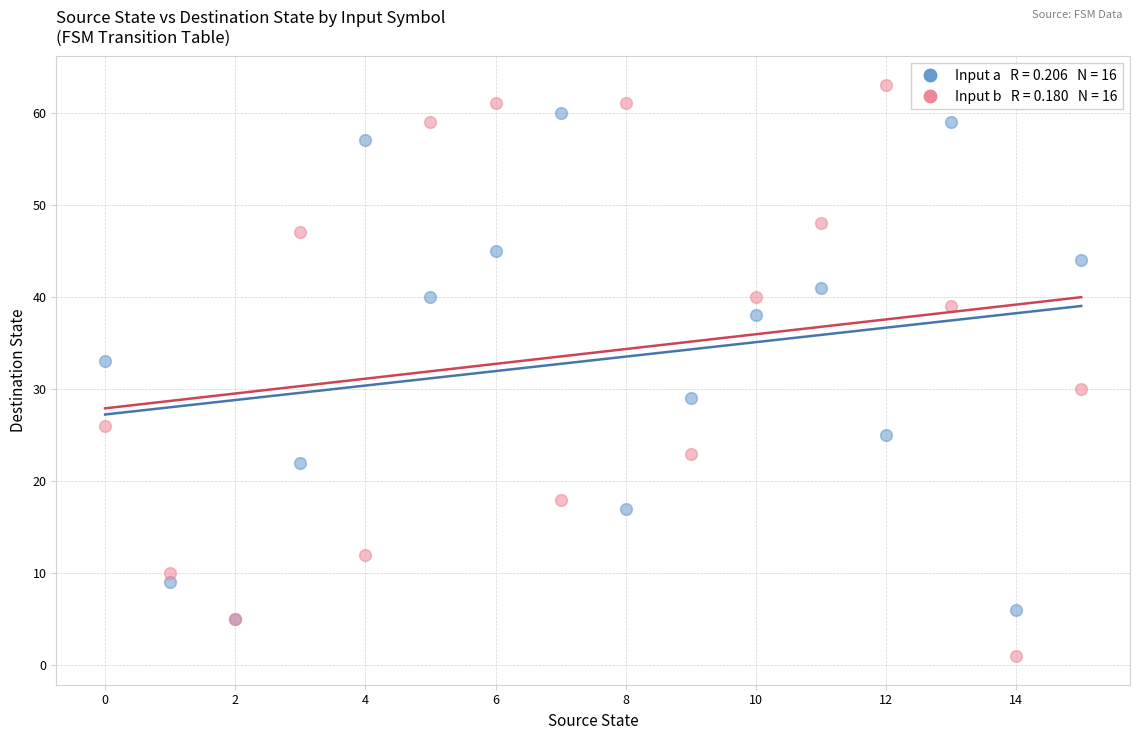

Across all series, what Y value is closest to 32?

33